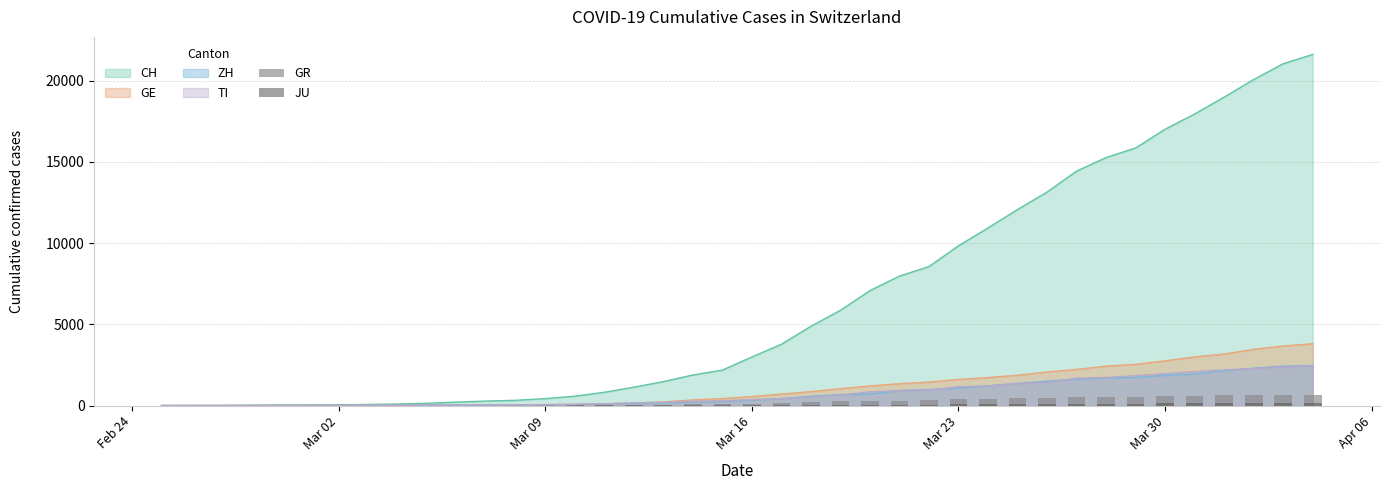

The value of GE at Mar 30 is 3695. True or false?

False